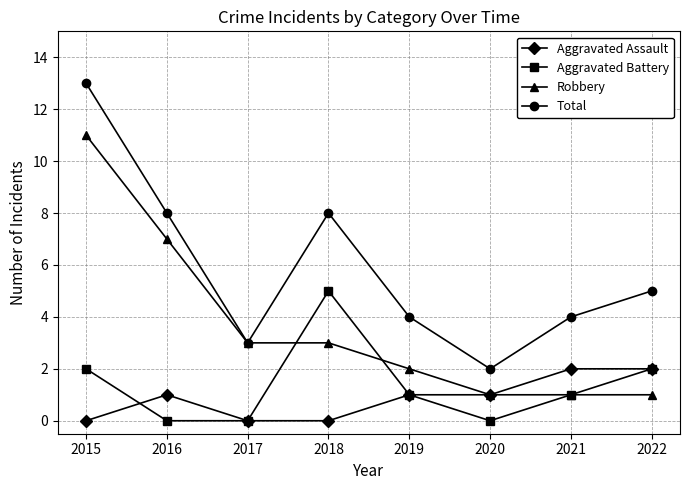

Count the Robbery values in the range 1 to 7.

7